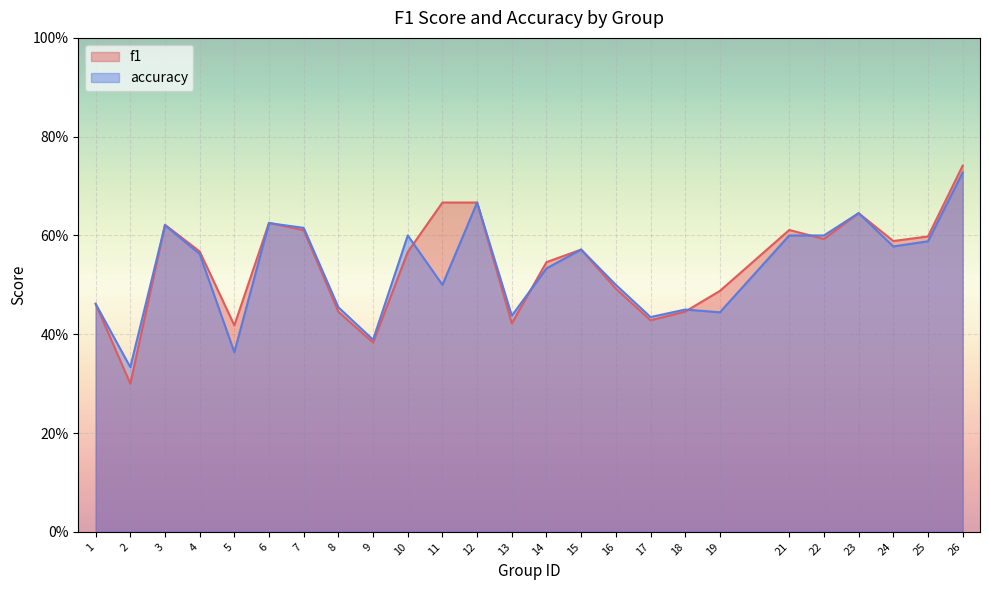

What is the lowest value of the accuracy series?

0.3